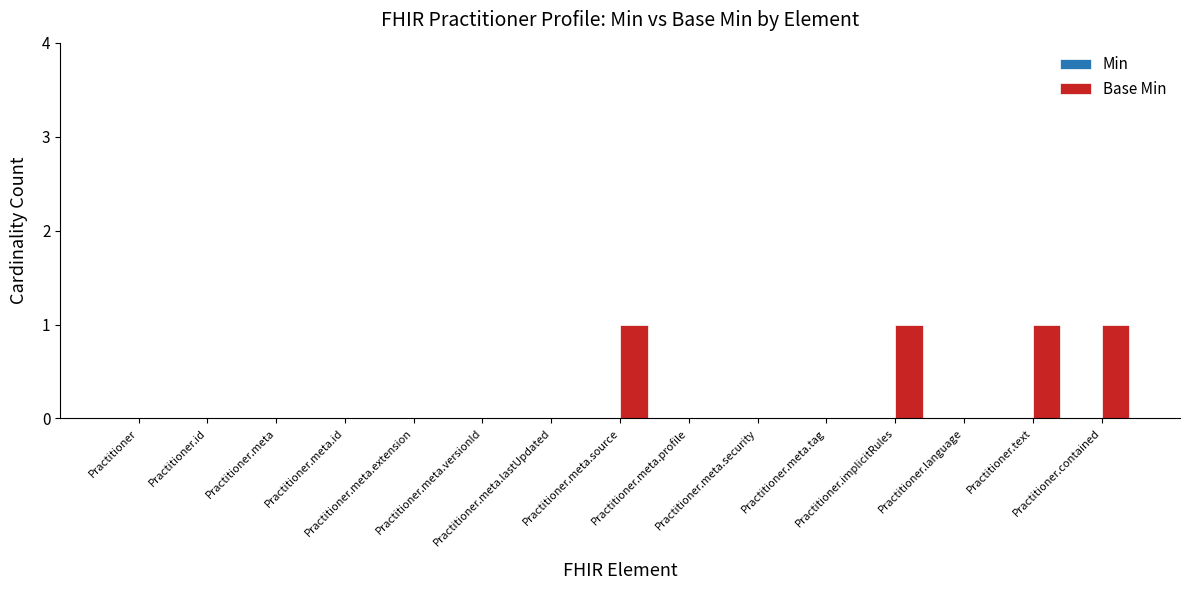

What is the sum of all values?

4